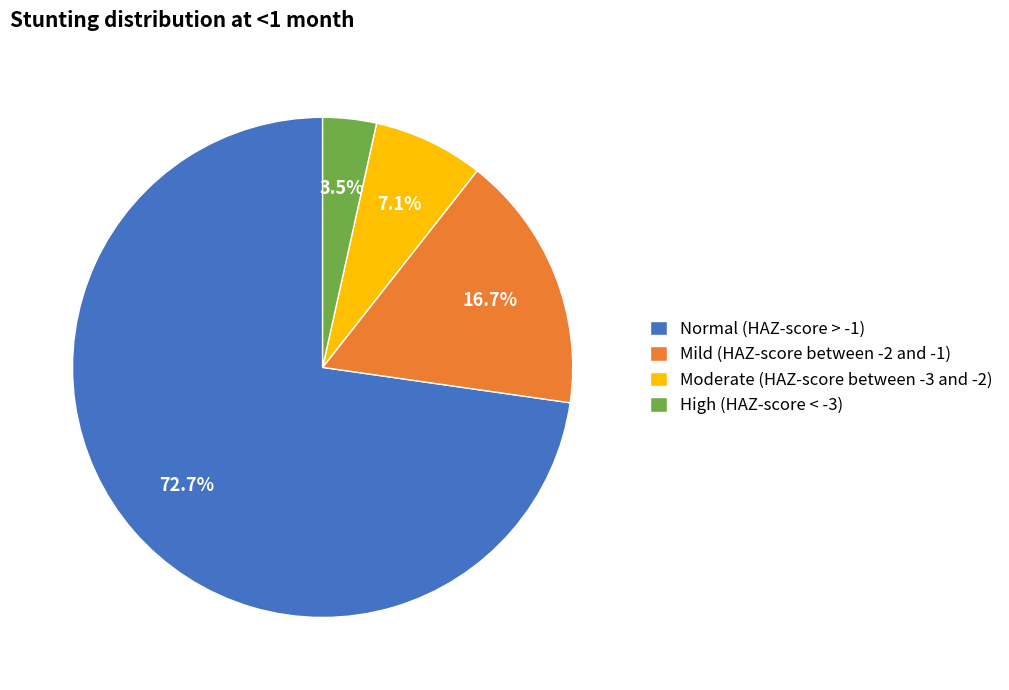

What percentage is NOT represented by High (HAZ-score < -3)?

96.5%